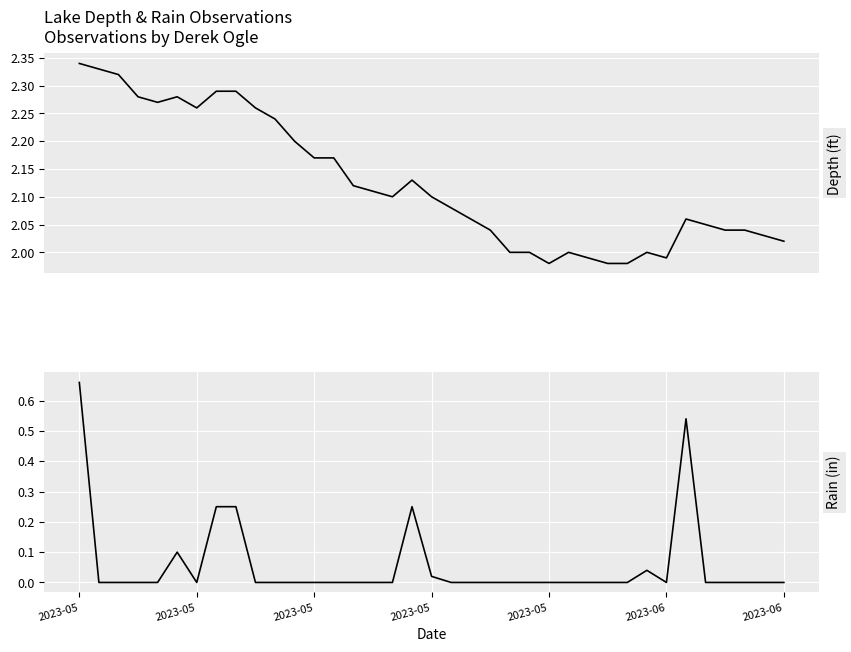

Is this an area chart (filled region under the line)?

No